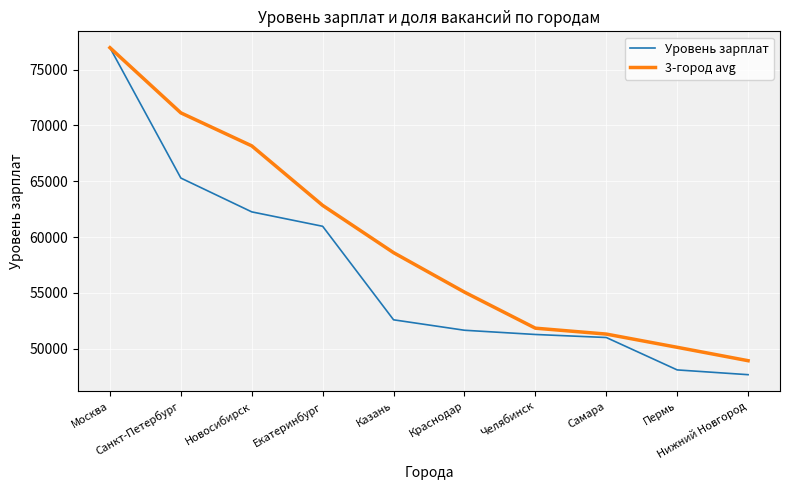

What position from the right is Самара?

3